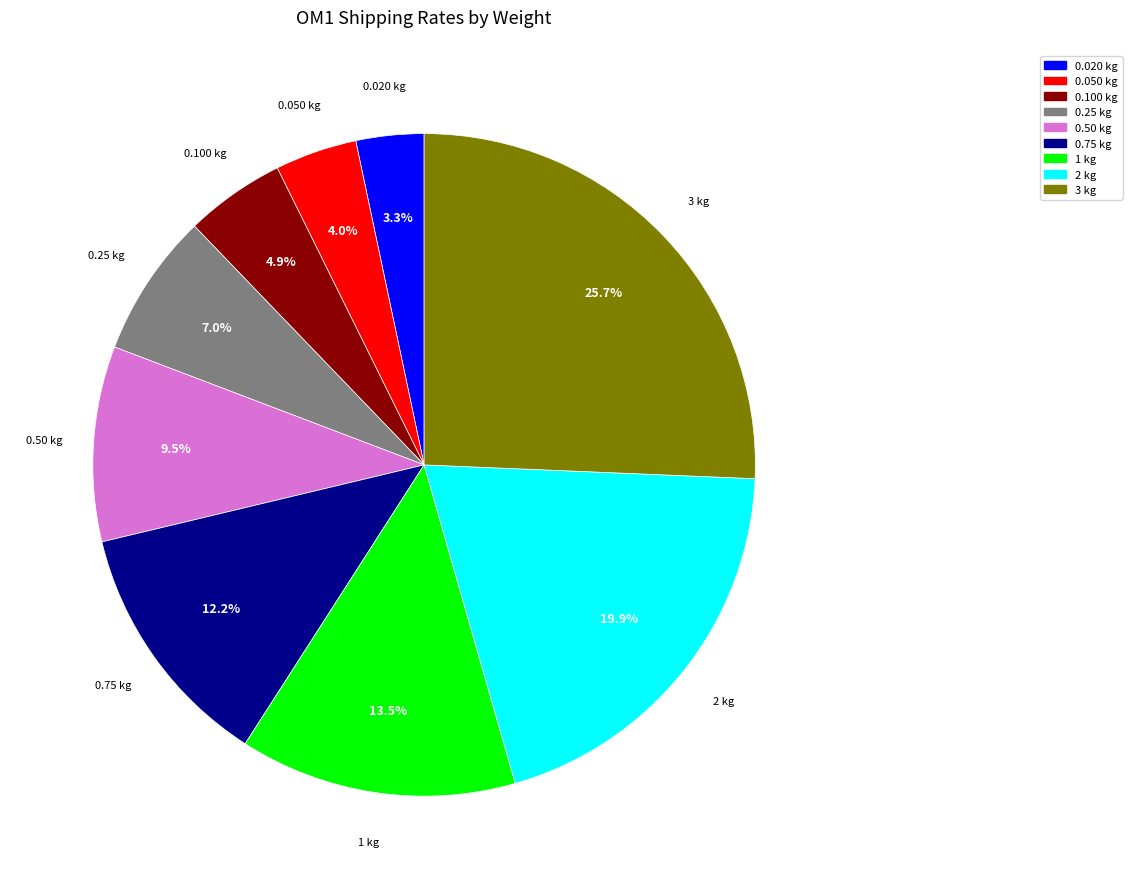

How much of the chart is everything except 0.100 kg?

95.1%